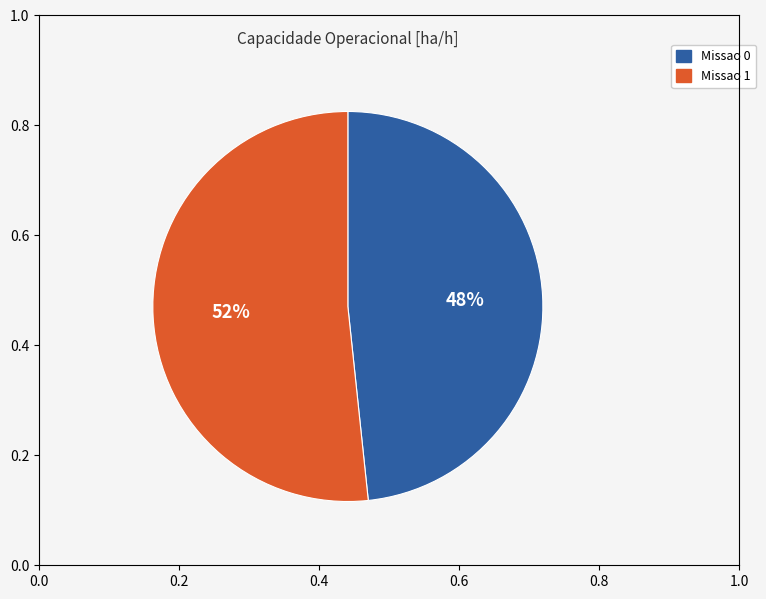

Combined, do Missao 0 and Missao 1 account for over 50%?

Yes